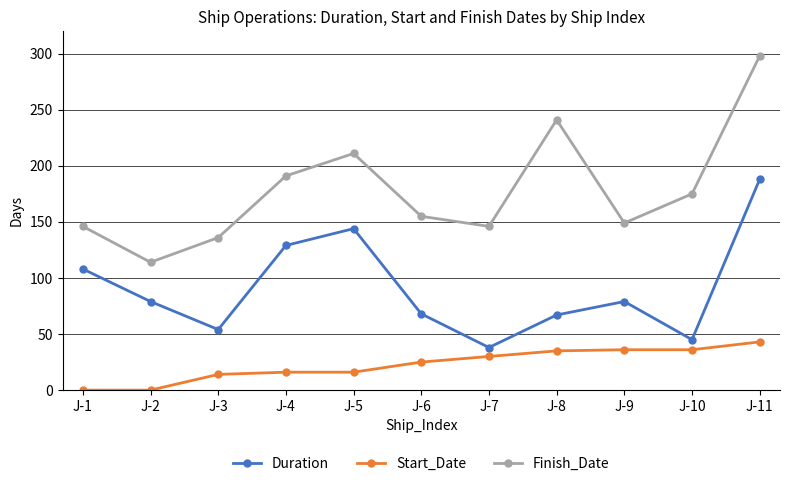

How many lines are shown in the chart?

3